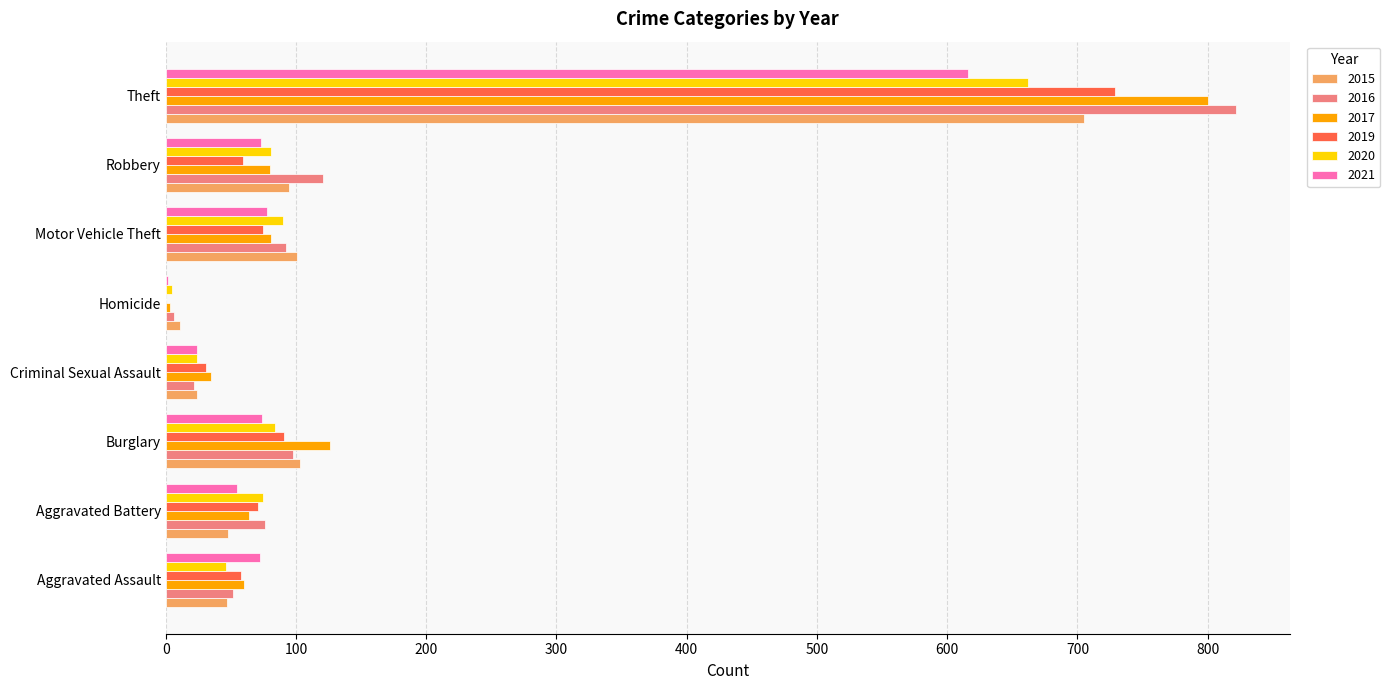

Is it true that 2019 equals 42 at Burglary?

False